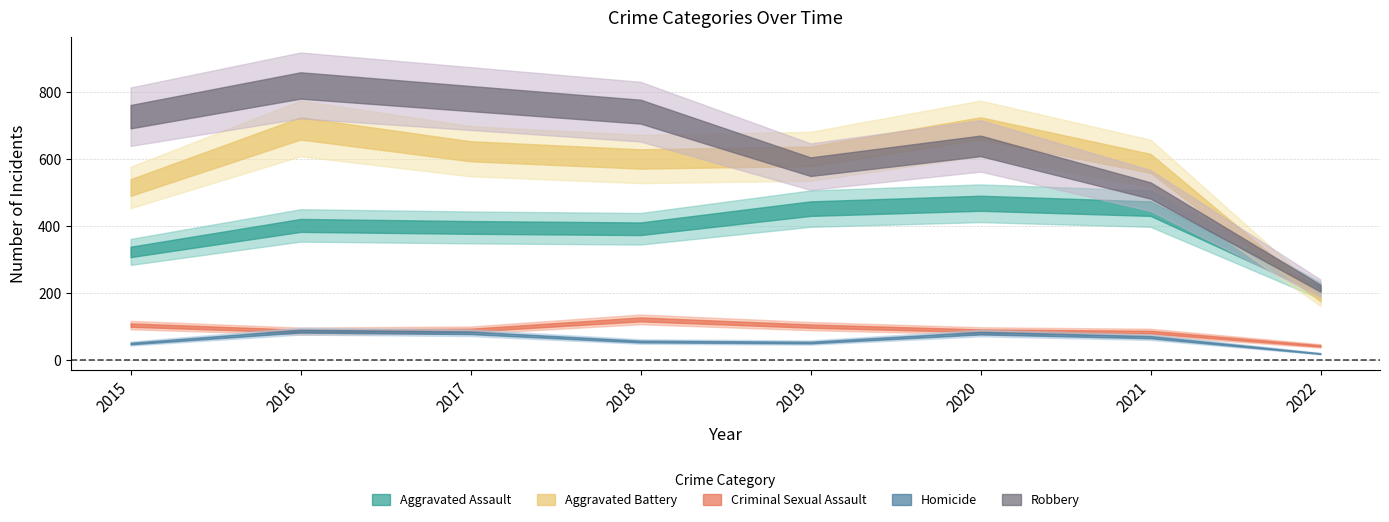

What is the value of the Aggravated Assault point at the 1st from the left?

323